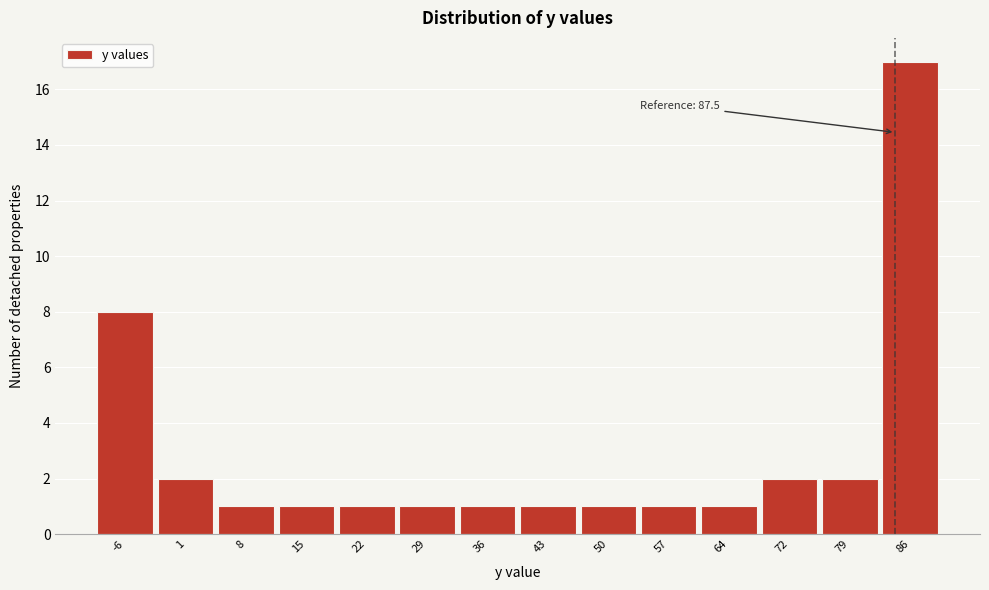

Reading right to left, transcribe all the data shown in this chart.

17	2	2	1	1	1	1	1	1	1	1	1	2	8